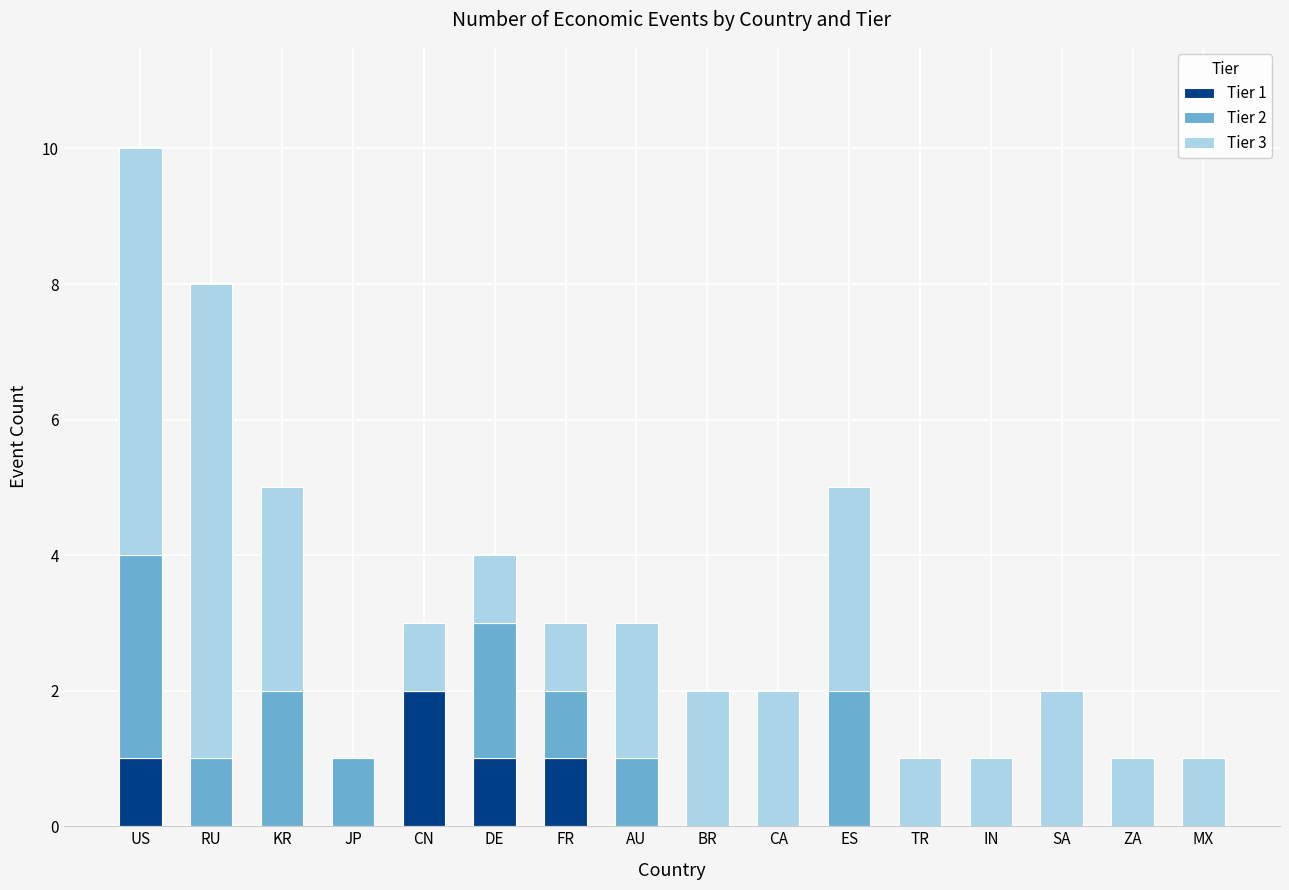

What are all the series names shown in the legend?

Tier 1, Tier 2, Tier 3